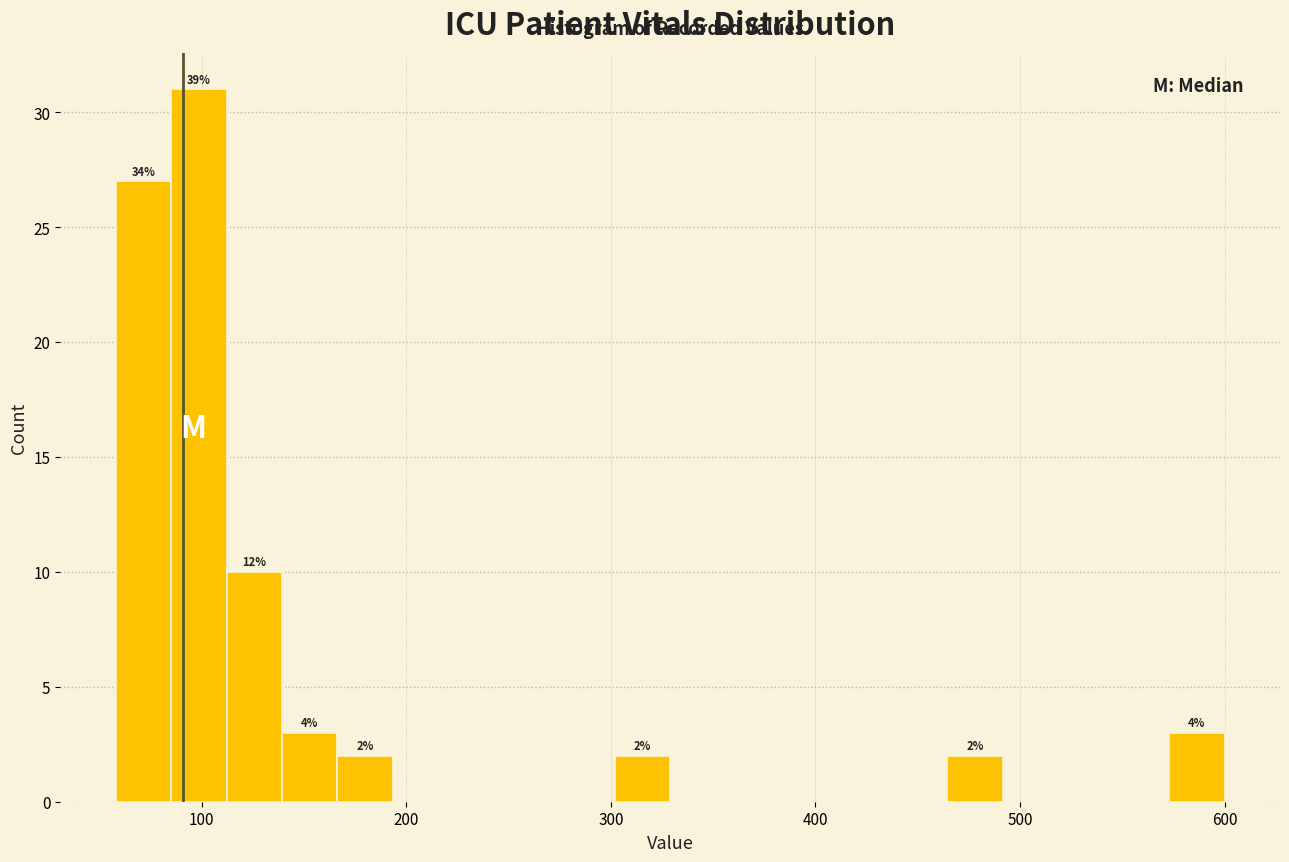

Read against the x-axis, roughly where is the centre of the tallest bar?

100